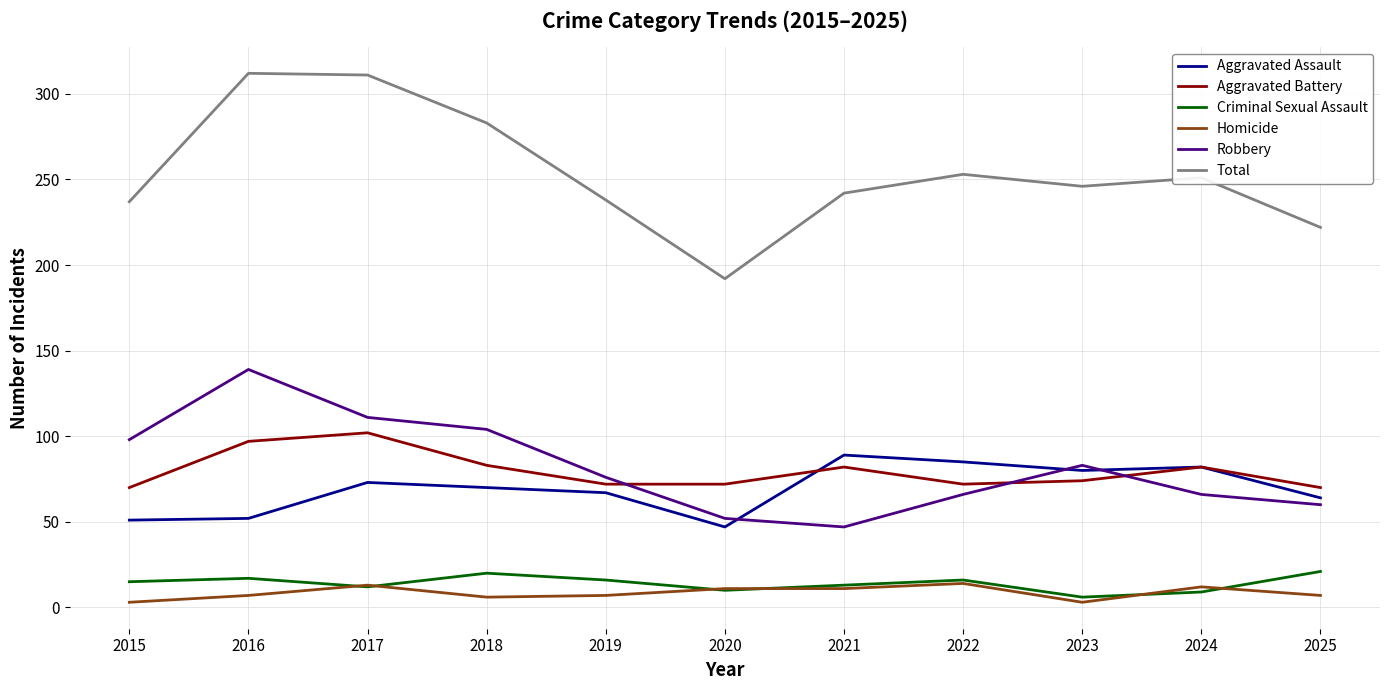

Which series has the largest range (max minus min)?

Total